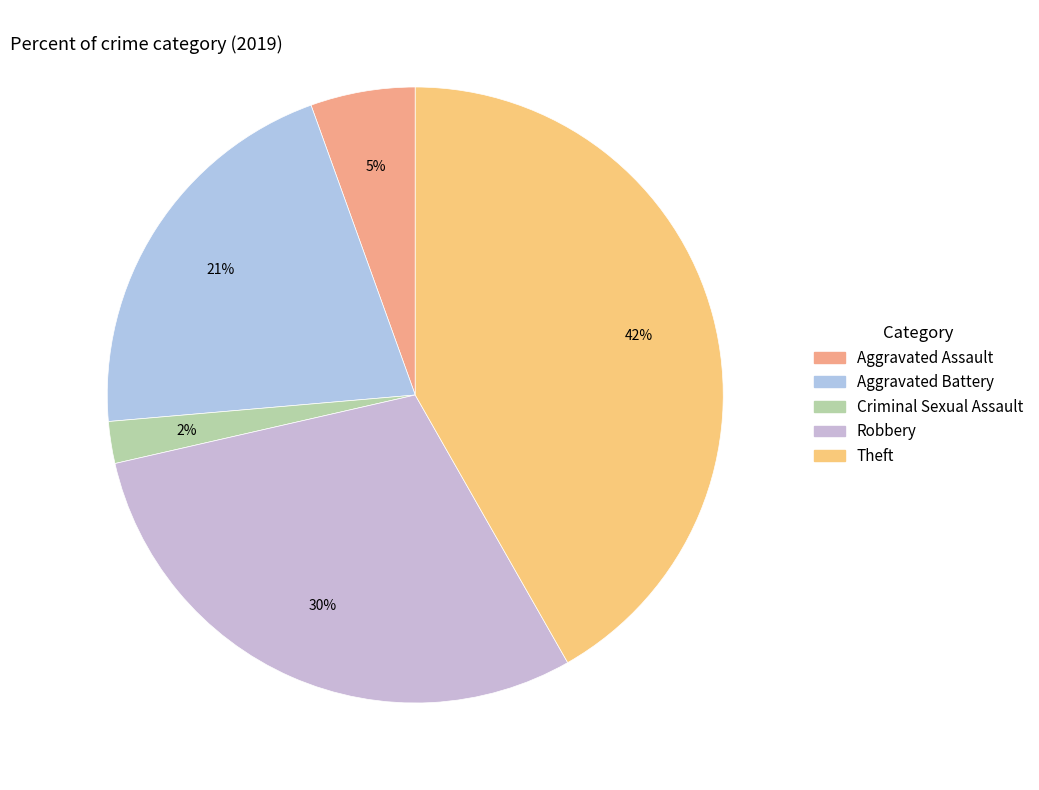

Is there any slice that represents more than half of the pie?

No